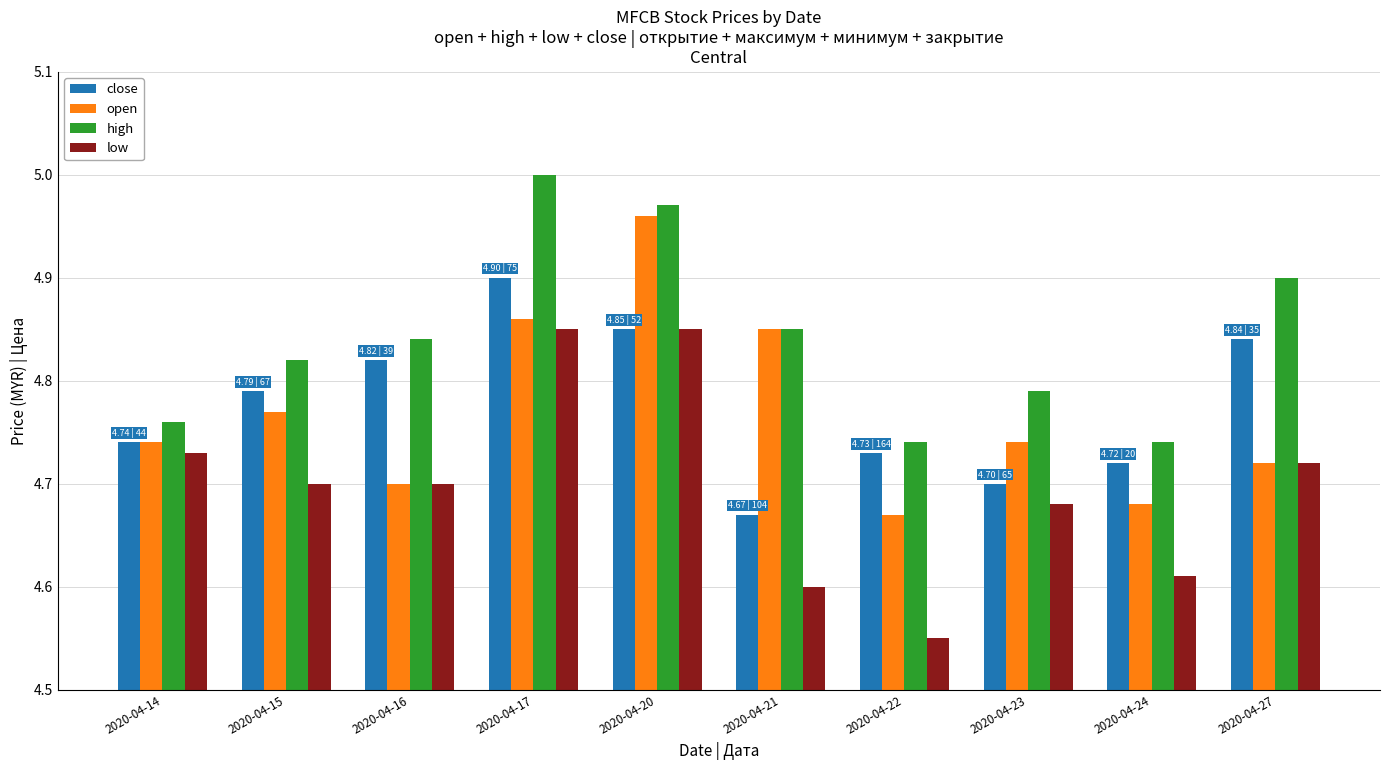

Is the value of open at 2020-04-21 greater than the value of close at 2020-04-16?

Yes